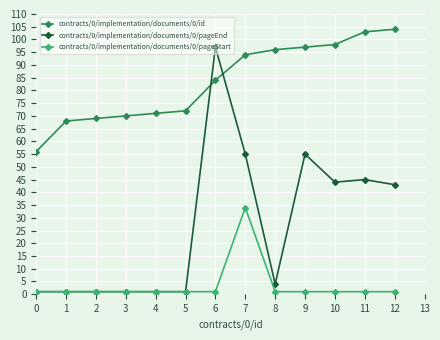

Is it true that contracts/0/implementation/documents/0/id equals 104 at 12?

True